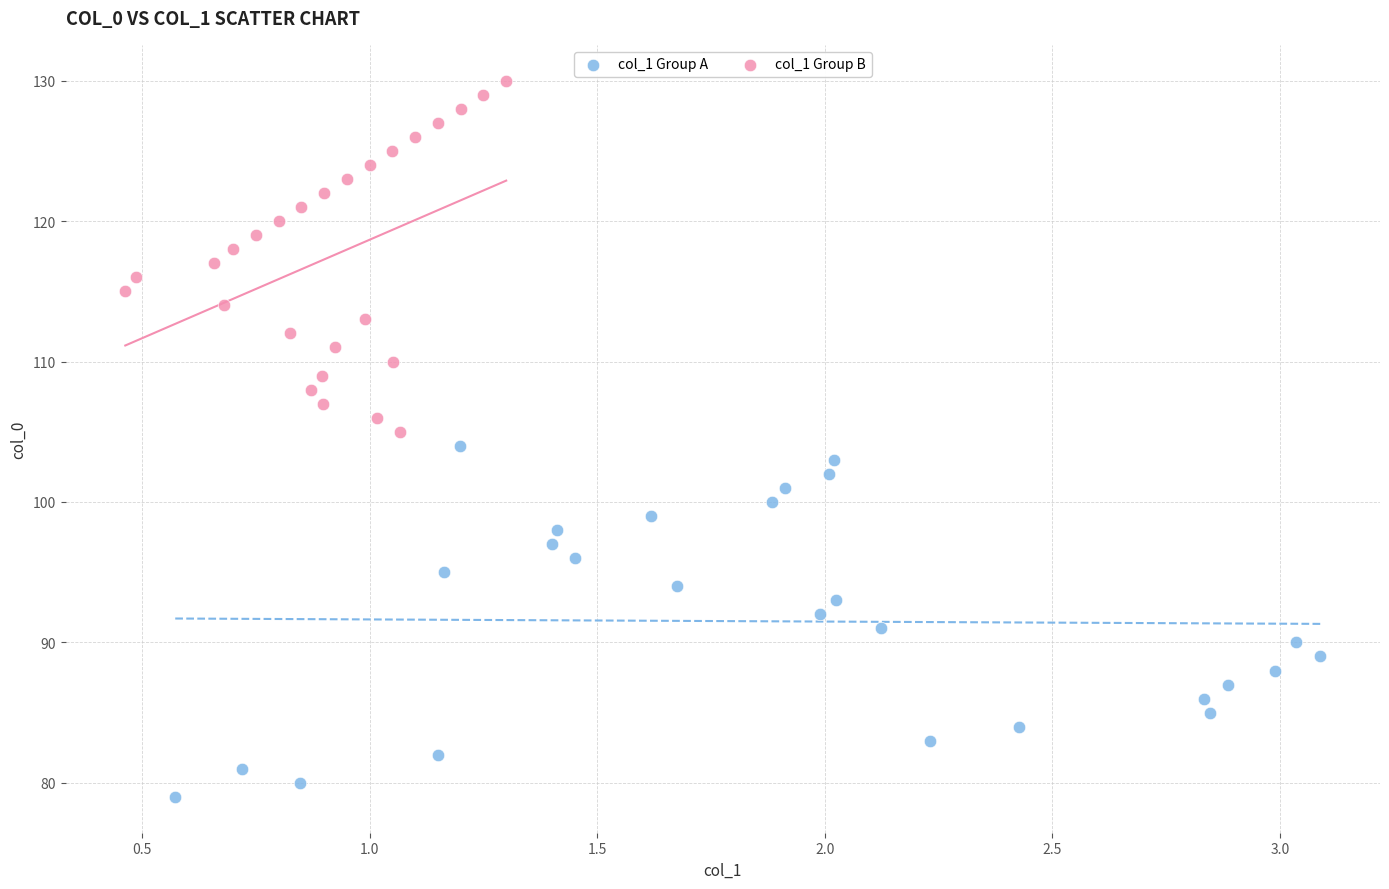

Which series reaches the maximum Y coordinate?

col_1 Group B